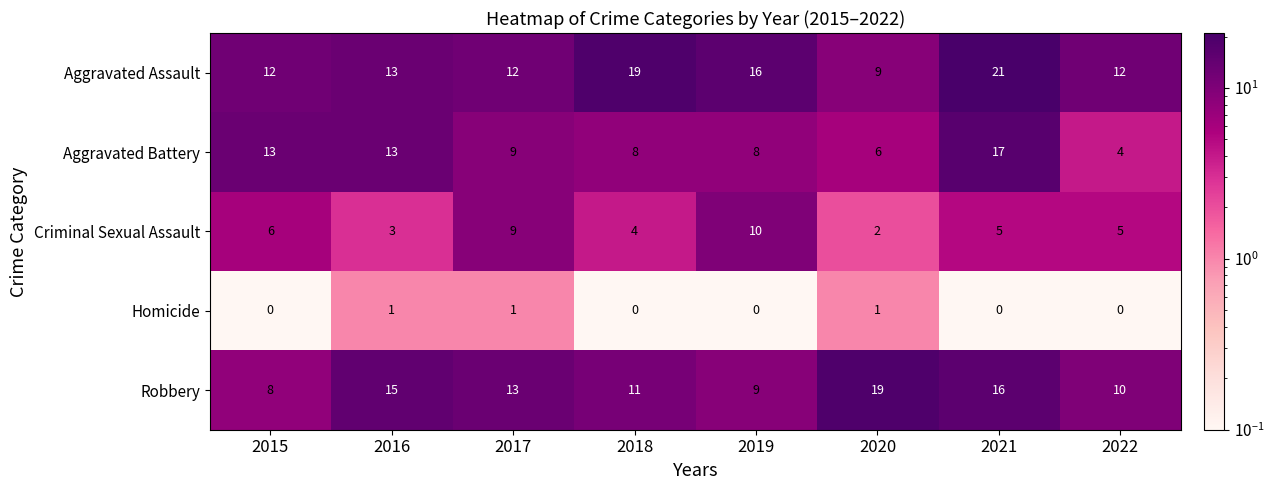

At how many categories does at least one series exceed 4?

8